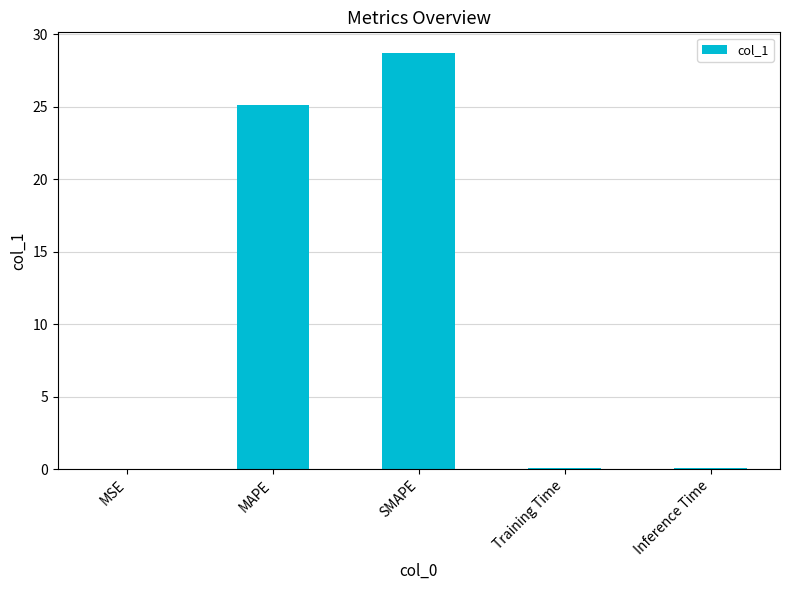

Which label corresponds to the largest value in the chart?

SMAPE